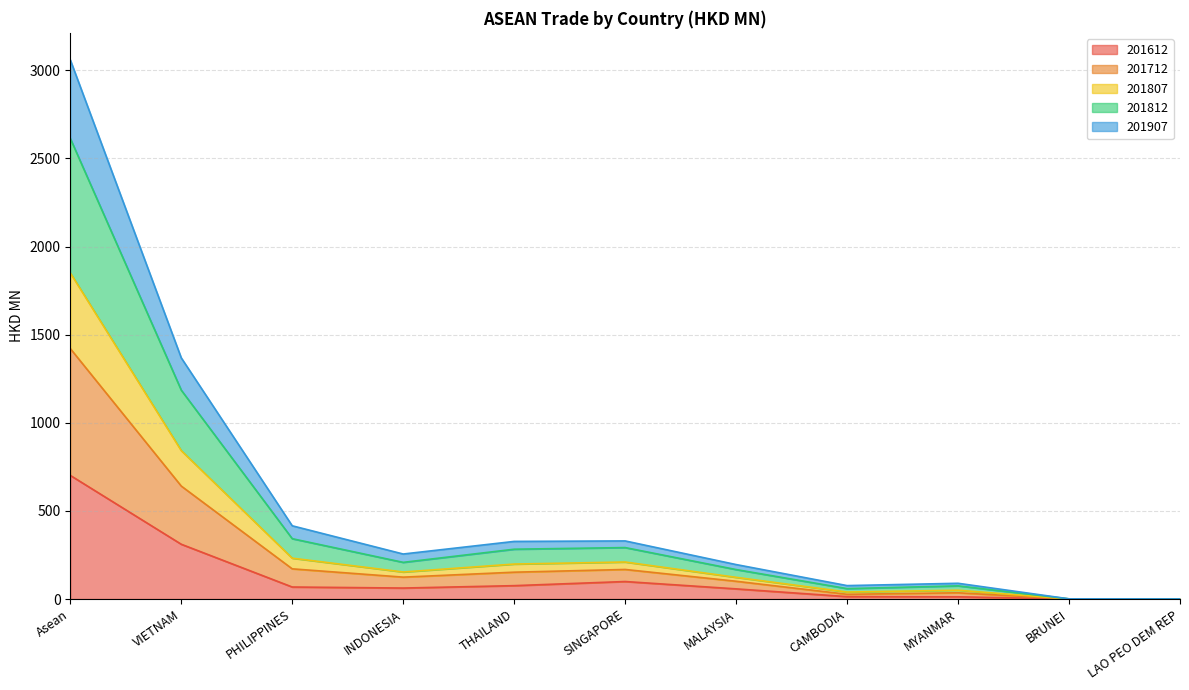

What is the total value across all series at SINGAPORE?

329.8